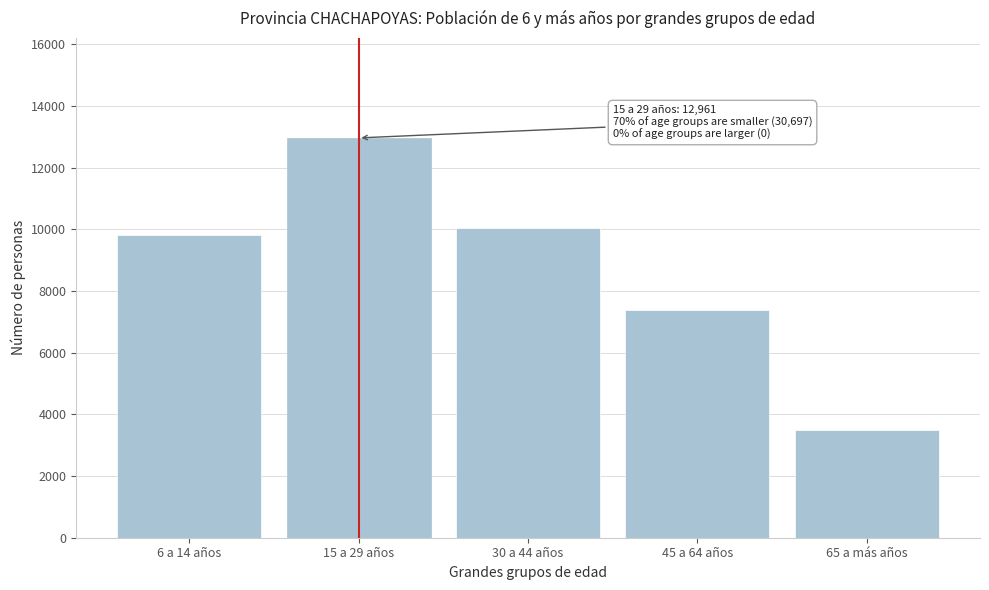

Reading left to right, transcribe all the data shown in this chart.

6 a 14 años=9811	15 a 29 años=12961	30 a 44 años=10027	45 a 64 años=7378	65 a más años=3481